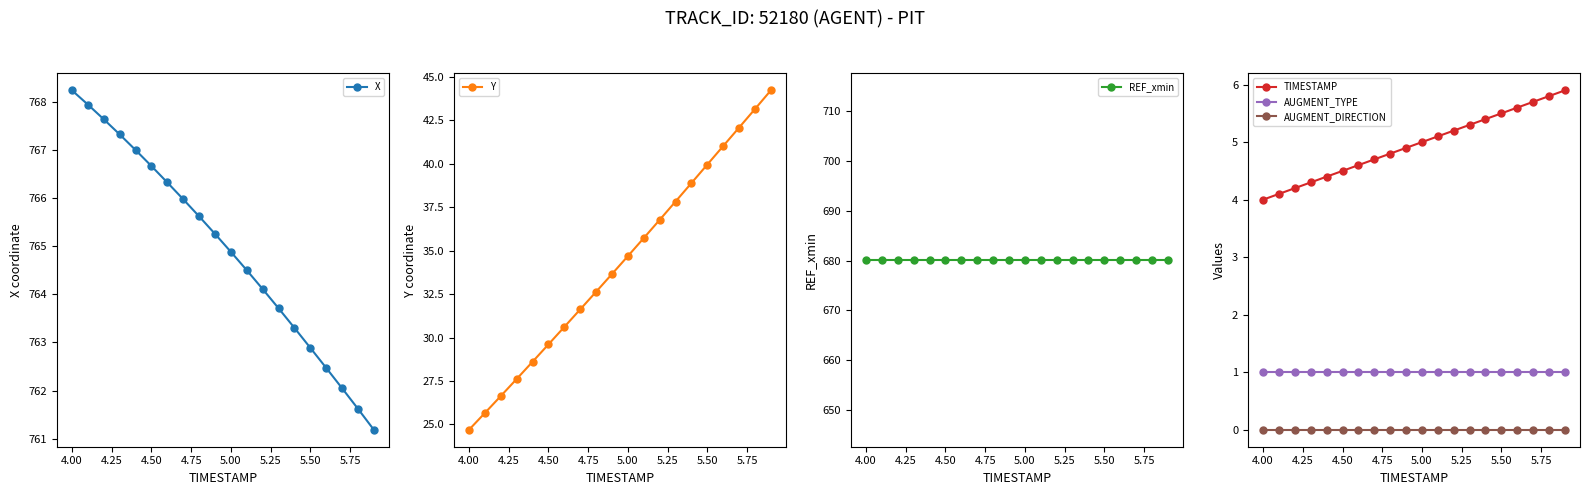

How many lines are shown in the chart?

6